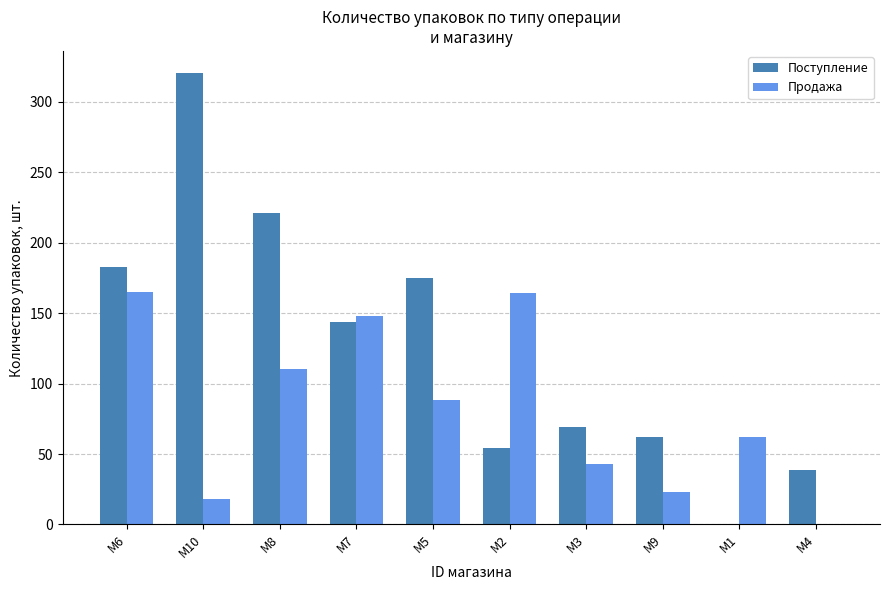

Does the chart contain stacked bars?

No